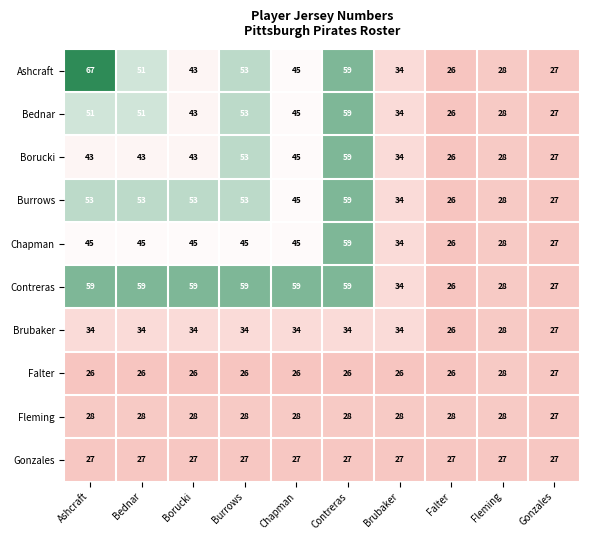

The value of Gonzales at Falter is 15. True or false?

False